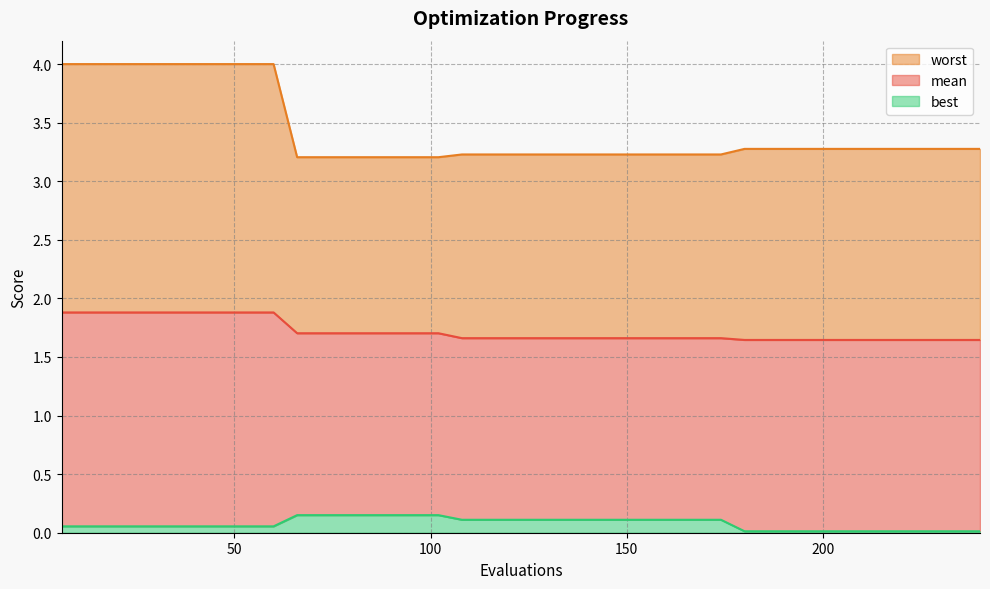

What is the average value of the worst series?

3.4